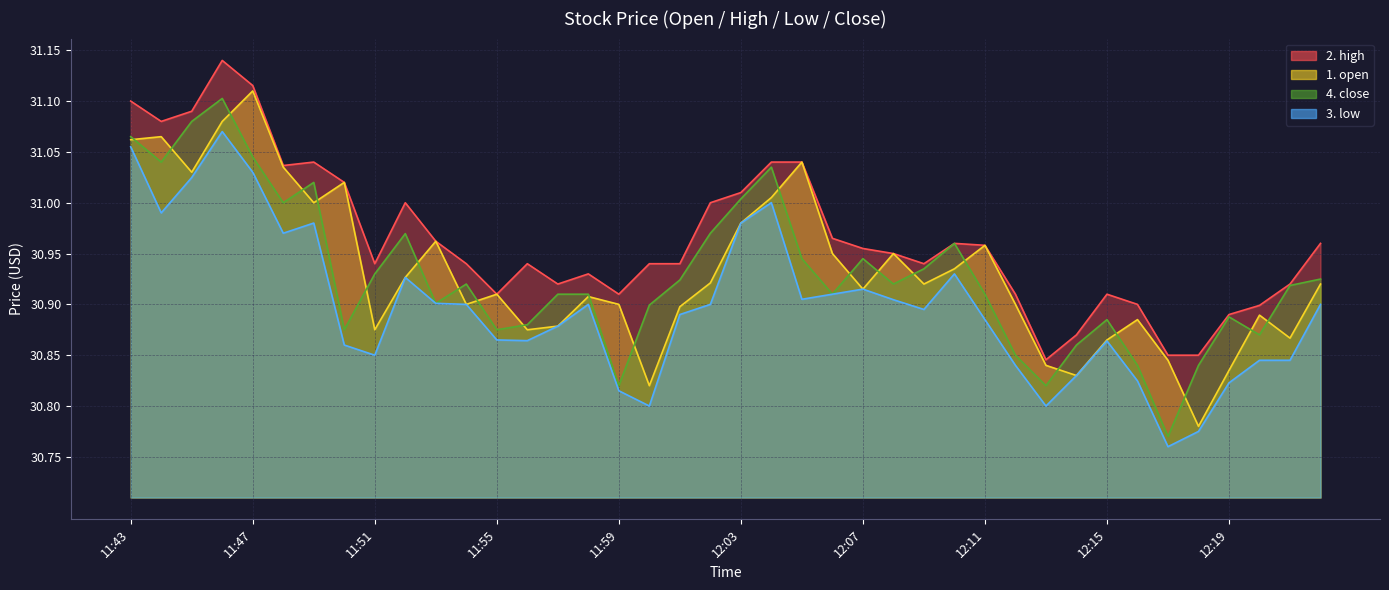

How many lines are shown in the chart?

4